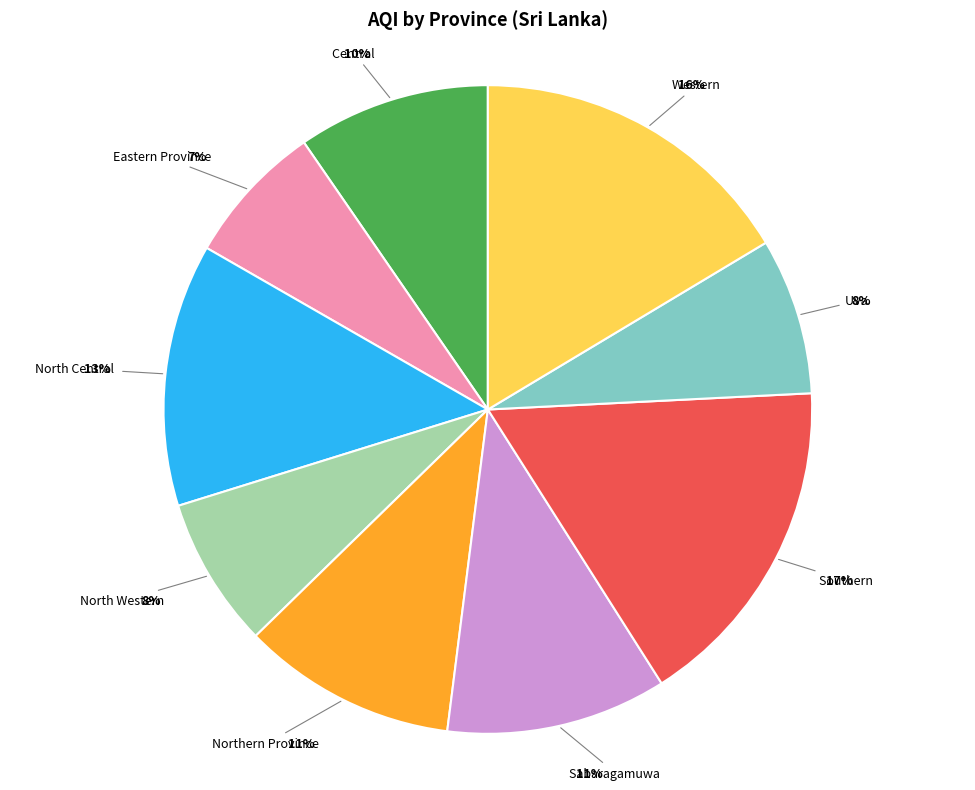

Is there a majority slice in this chart?

No